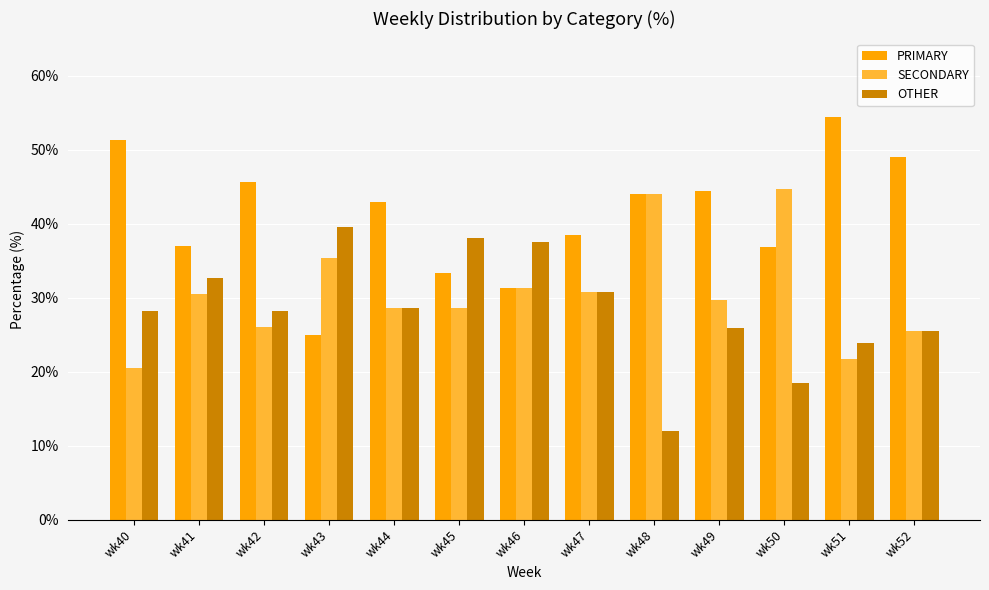

Which series has the largest total across all categories?

PRIMARY